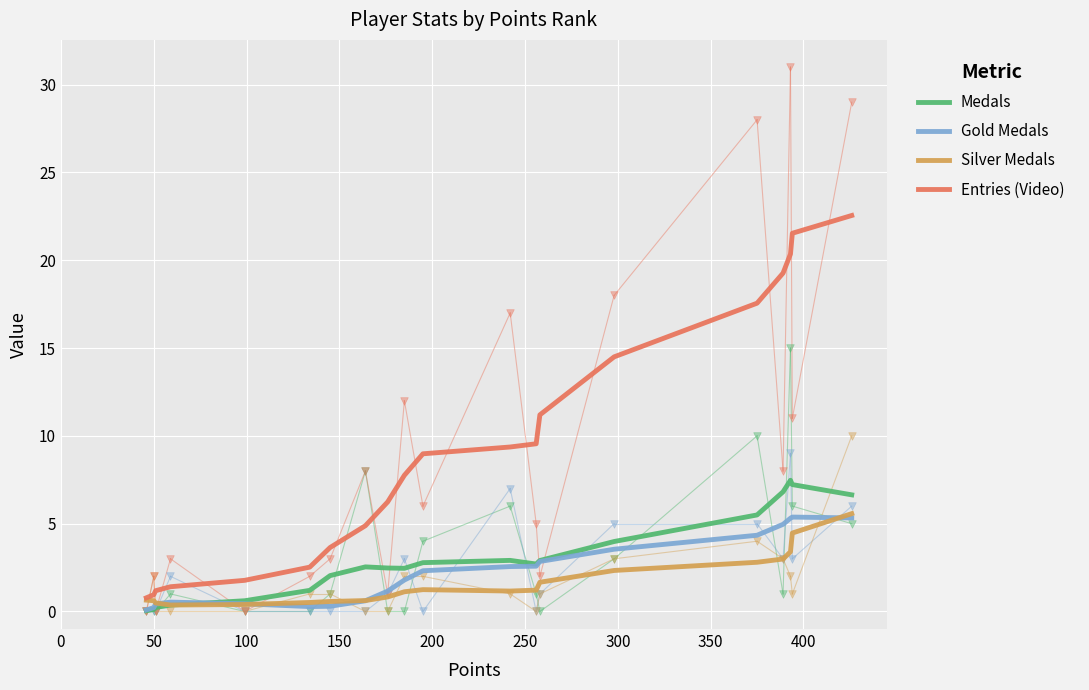

Which series contains the lowest Y value?

Medals